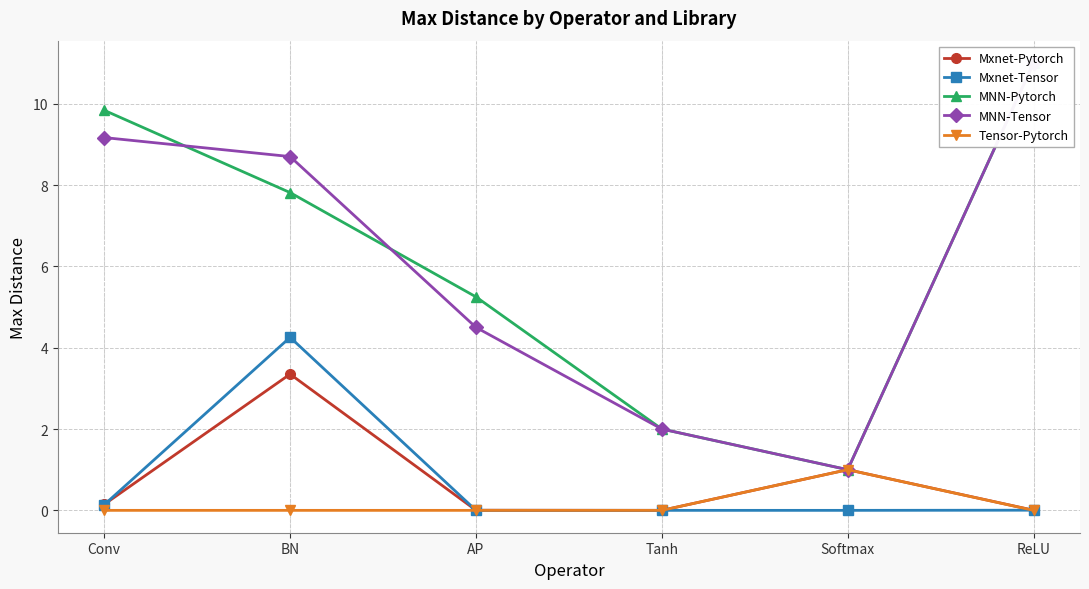

Does the chart have visible grid lines?

Yes